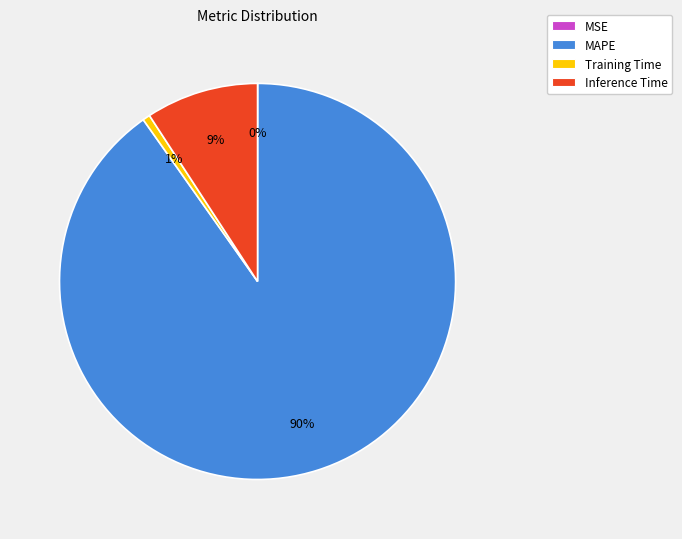

To the nearest percent, what is the combined percentage of Training Time and Inference Time?

10%